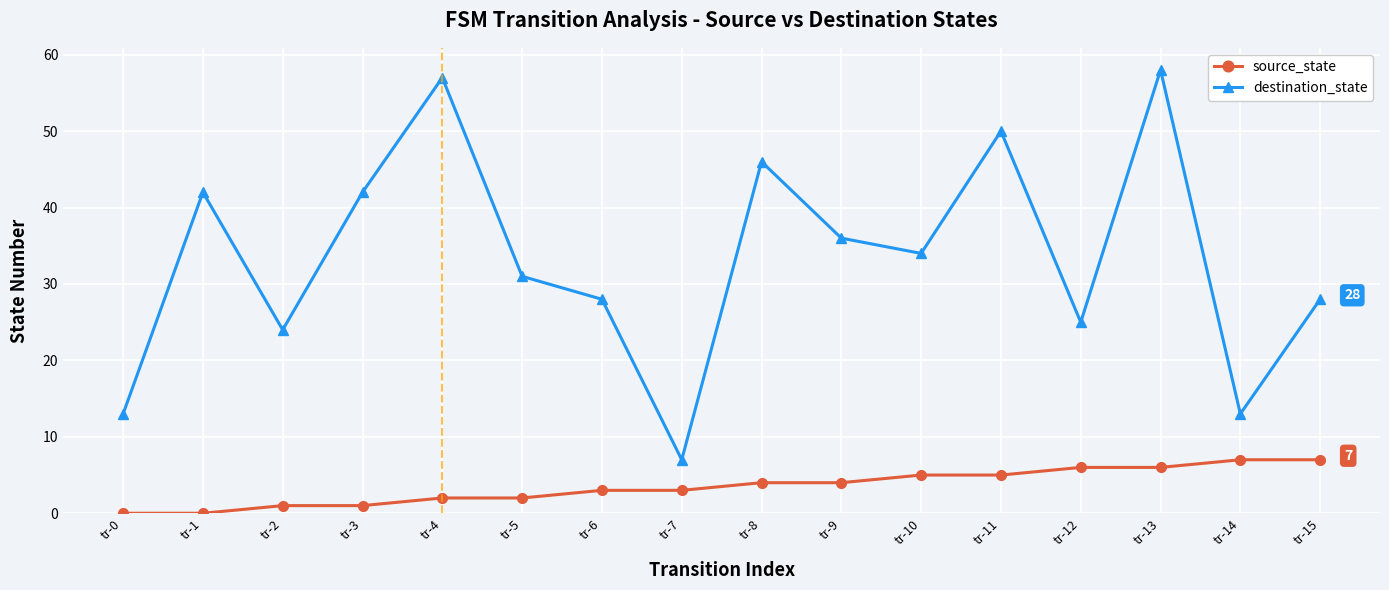

Count the number of data series in this chart.

2